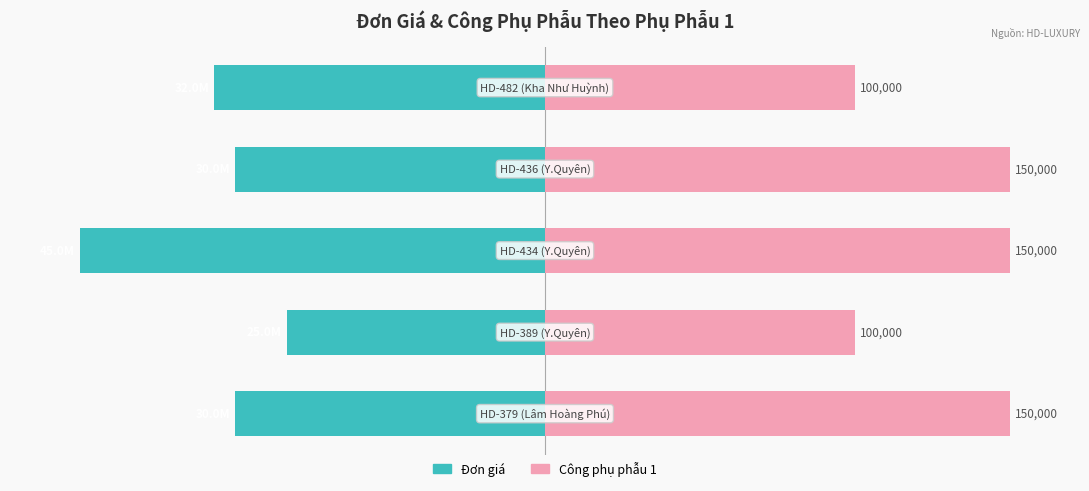

What are all the series names shown in the legend?

Đơn giá, Công phụ phẫu 1